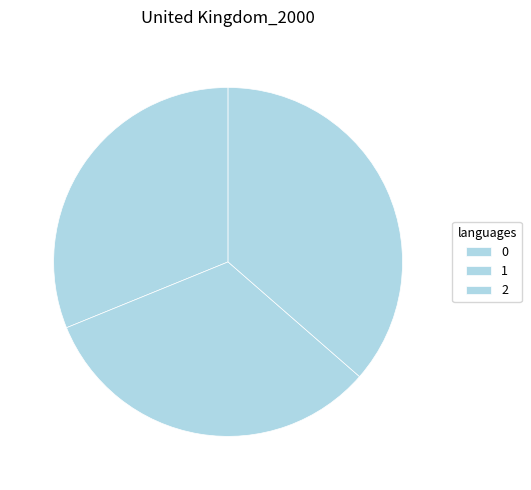

How many segments does this pie chart have?

3